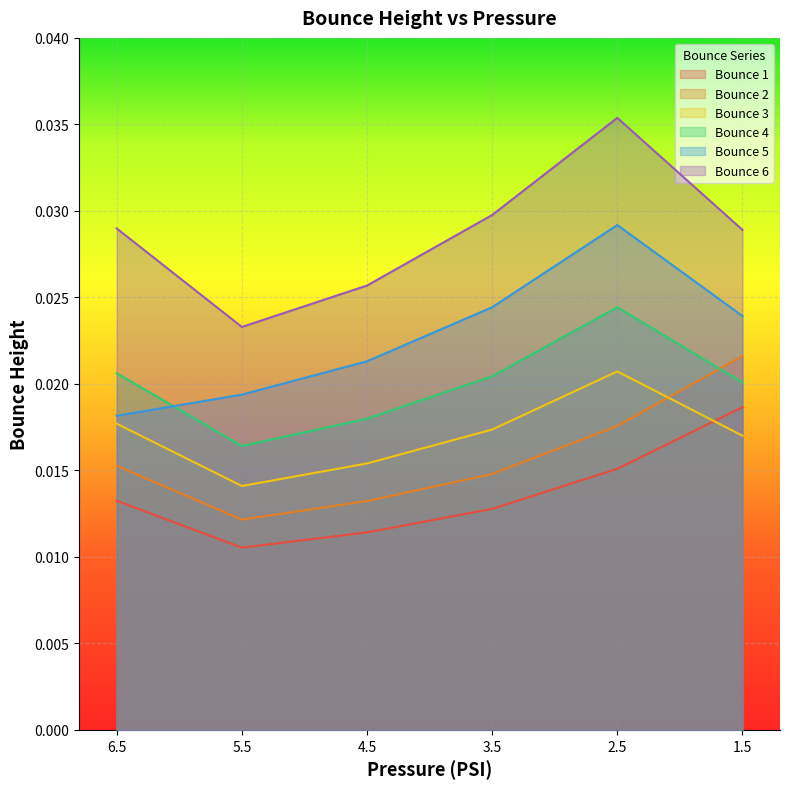

What is the label of the 6th point from the left?

1.5